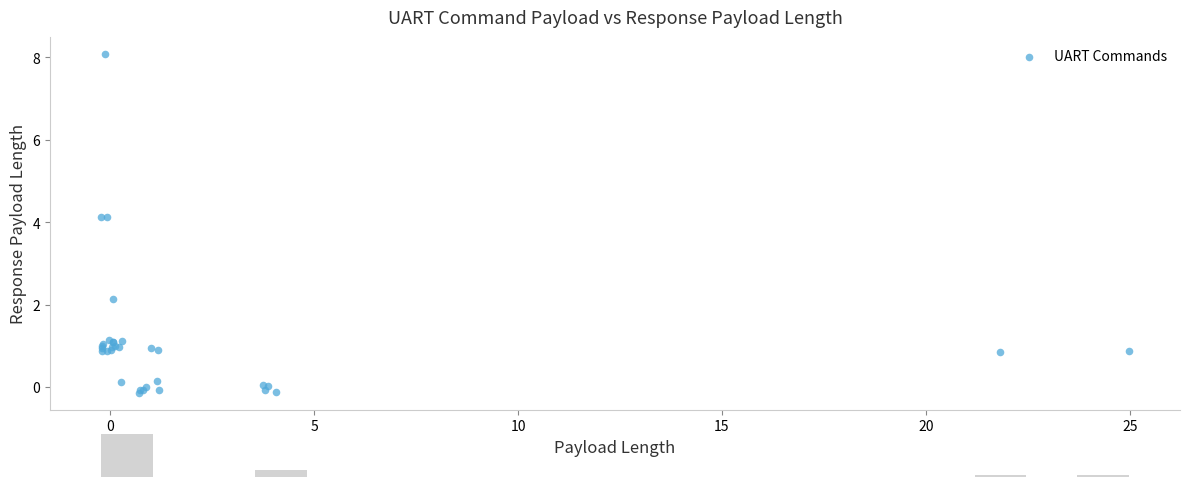

What Y value in the scatter plot is closest to 3?

2.1